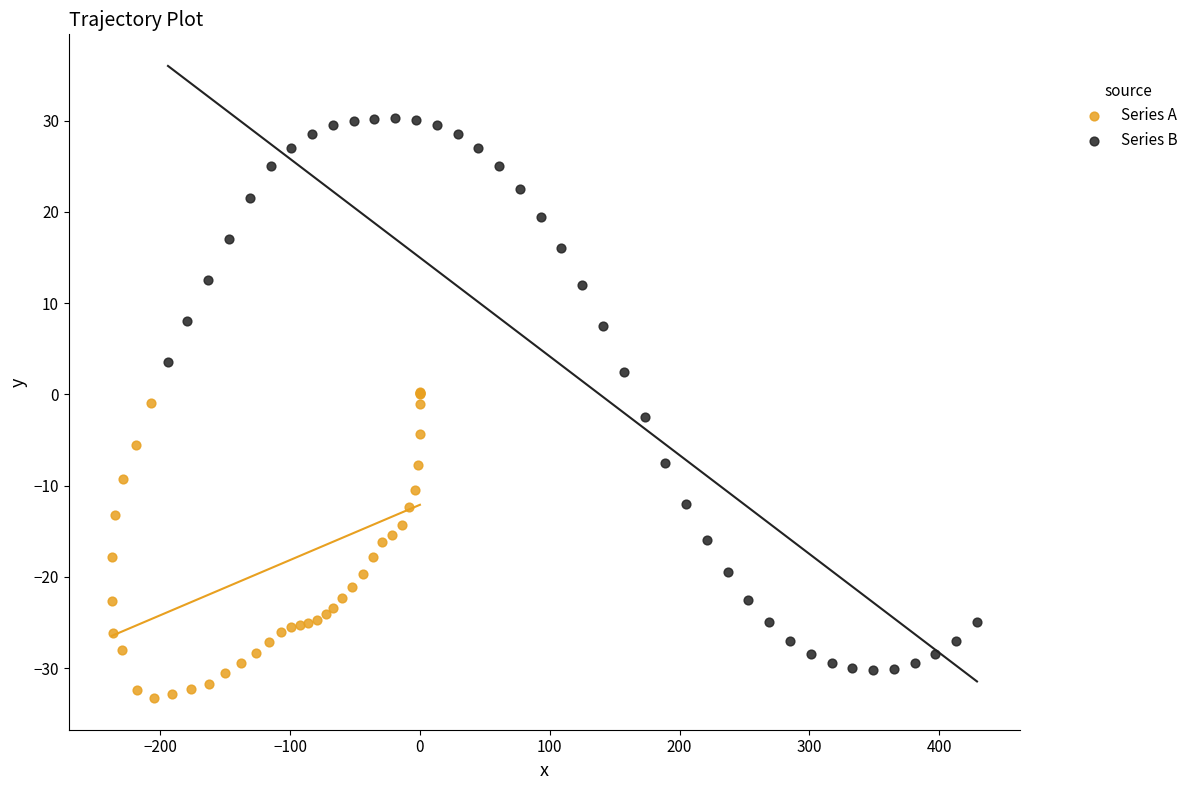

Which series reaches the maximum Y coordinate?

Series B